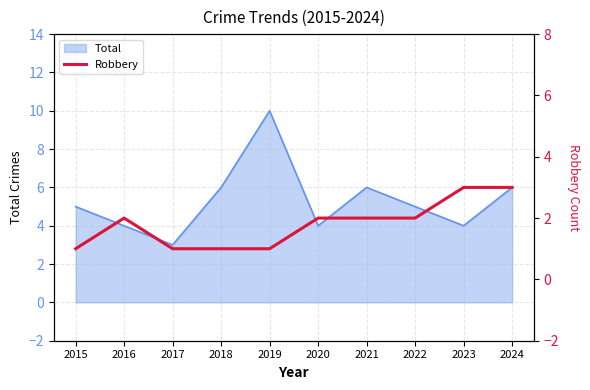

The chart shows a value of 1 at 2020. True or false?

False